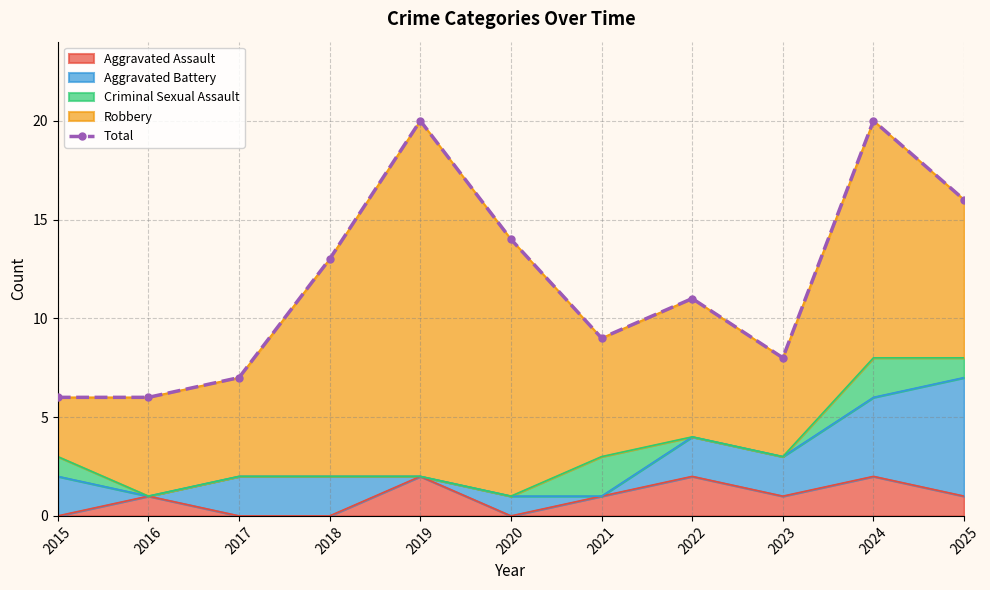

How many lines are shown in the chart?

1